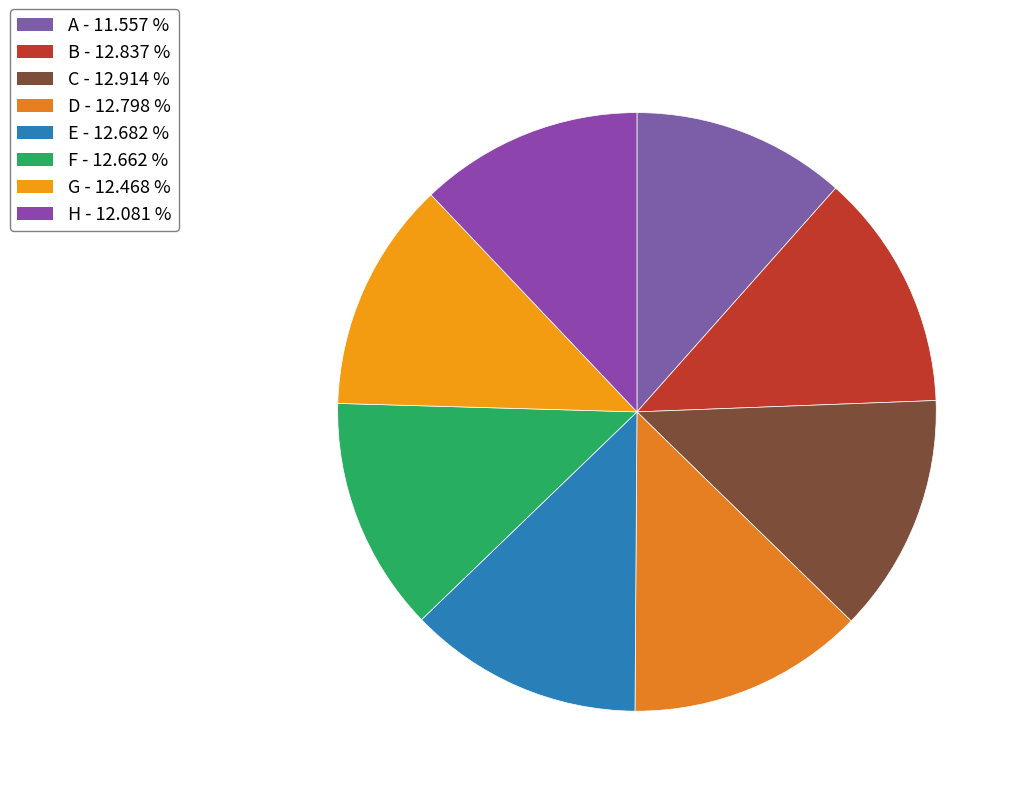

How many slices are in this pie chart?

8